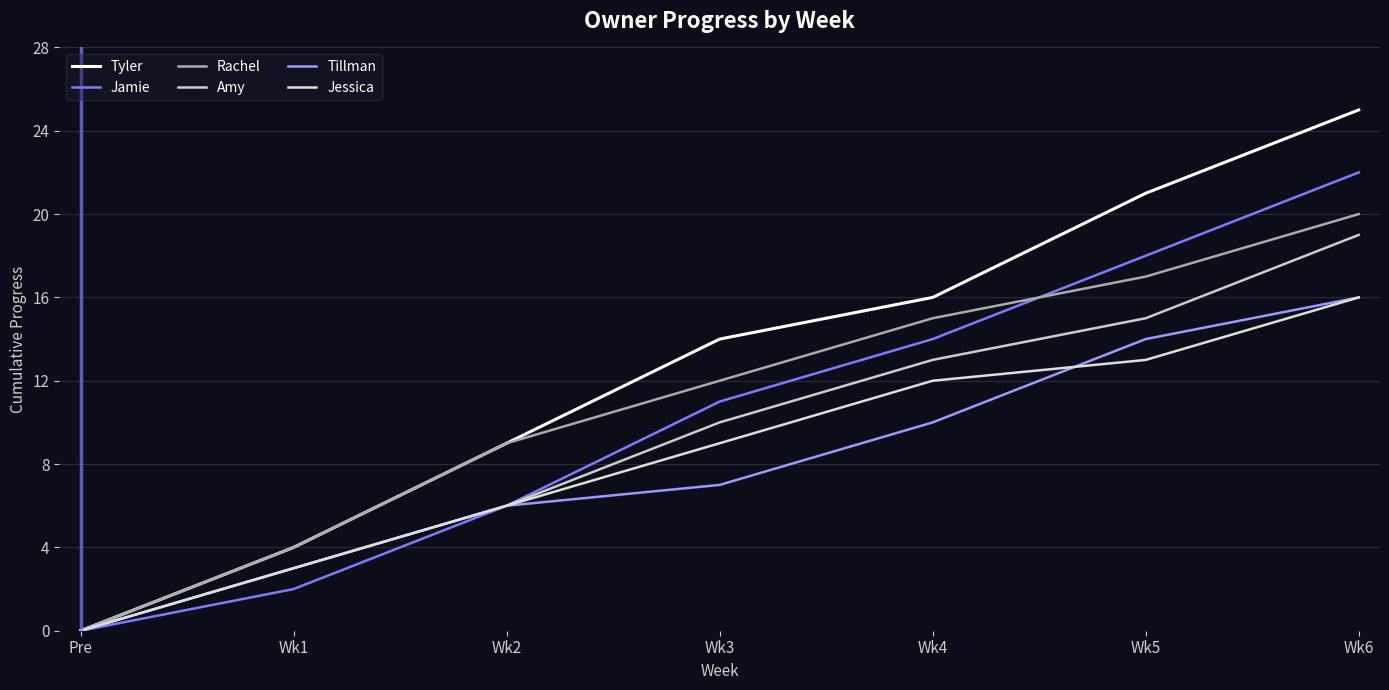

How many values in Tillman are above zero?

6